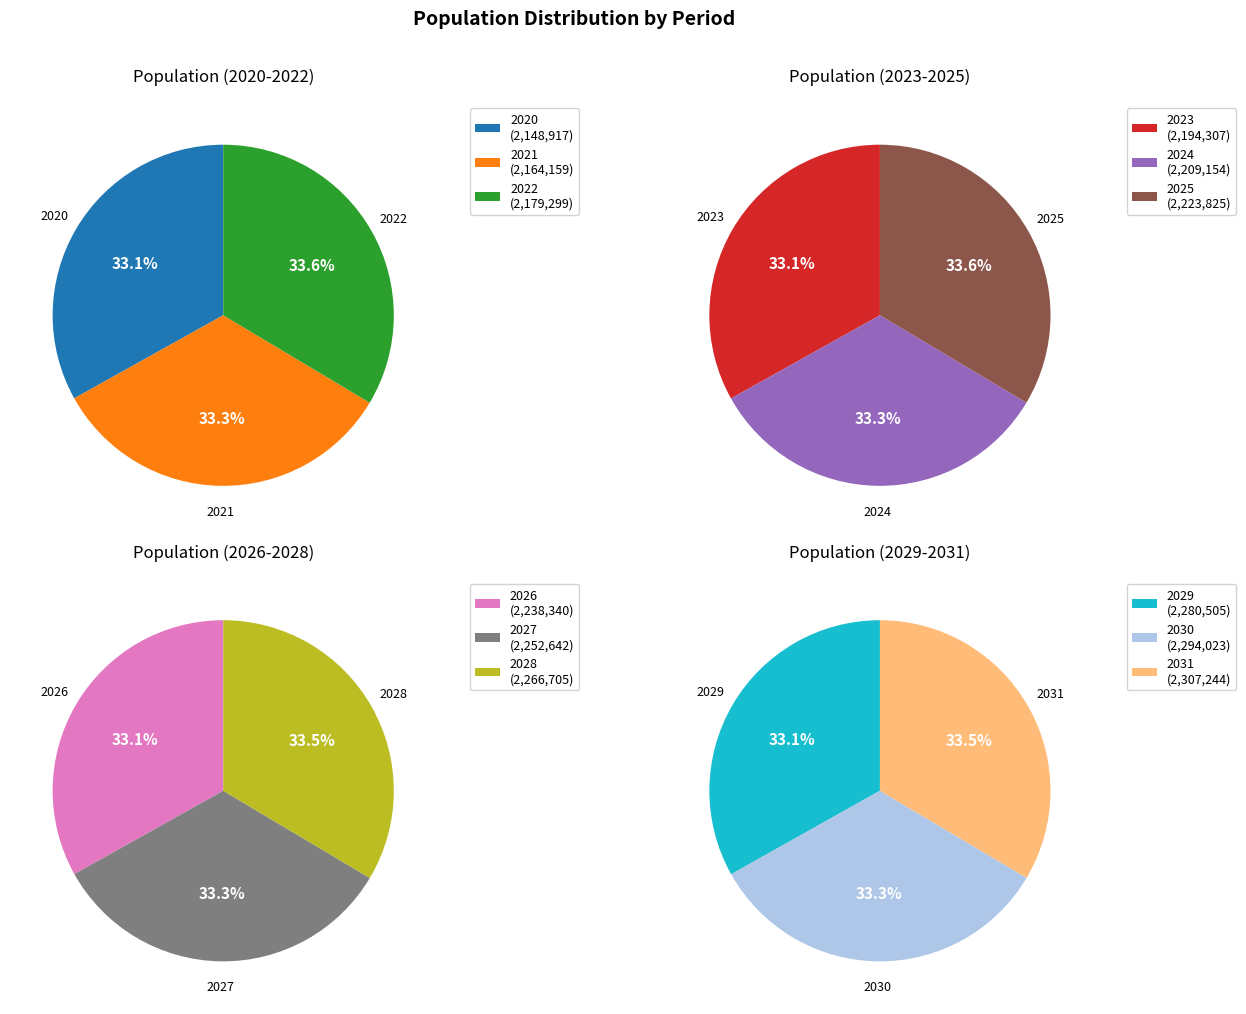

Is the sum of 2026 and 2023 greater than half?

No